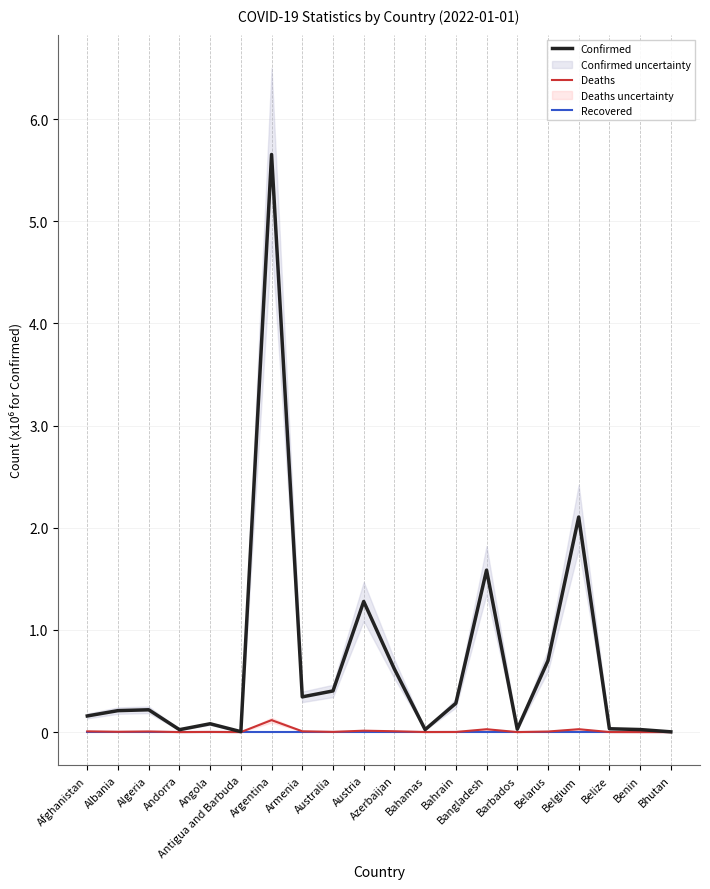

Reading left to right, extract all data points from this chart.

Confirmed: 158084	210224	218432	23740	81593	4283	5654408	344930	402946	1278619	616947	24476	282062	1585539	28565	699110	2105343	32840	24935	2660
Deaths: 7356	3217	6276	140	1770	119	117169	7972	2248	13733	8358	717	1394	28072	260	5578	28331	602	161	3
Recovered: 0	0	0	0	0	0	0	0	0	0	0	0	0	0	0	0	0	0	0	0